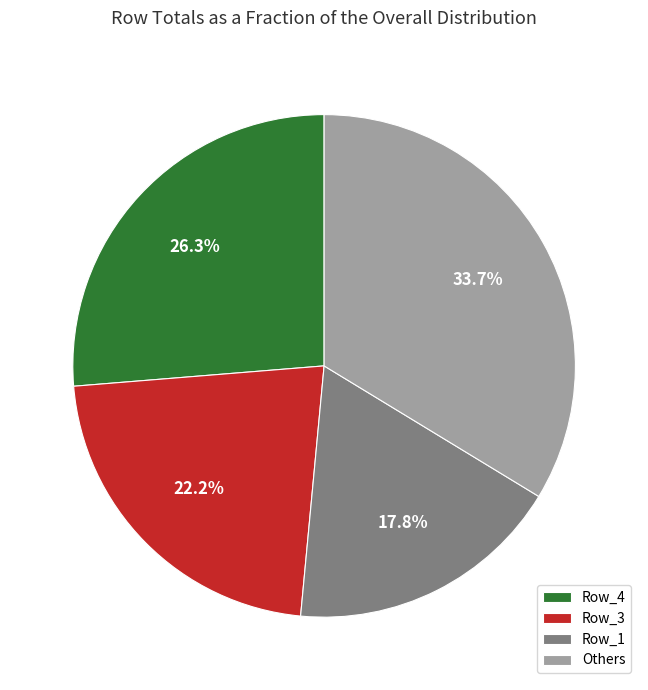

What is the smallest slice in the pie chart?

Row_1